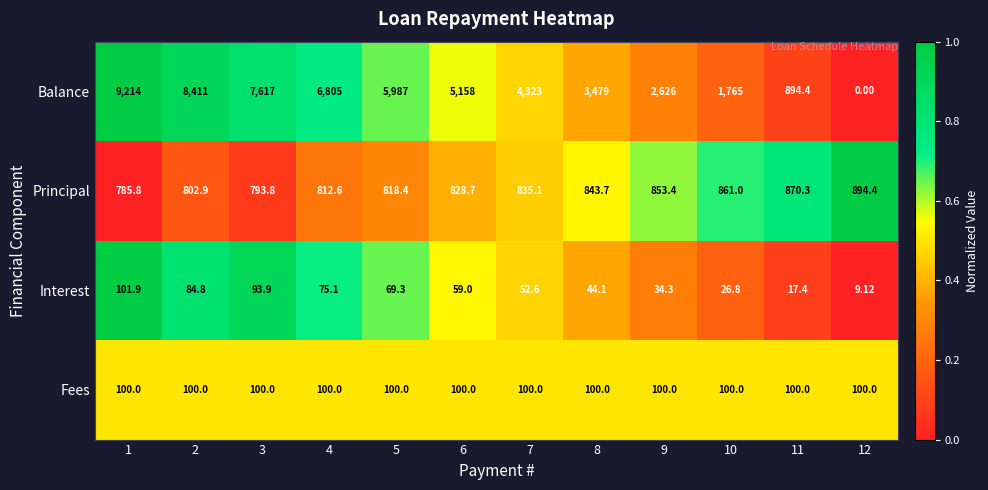

At 10, list the series in order from smallest to largest.

Interest, Fees, Principal, Balance